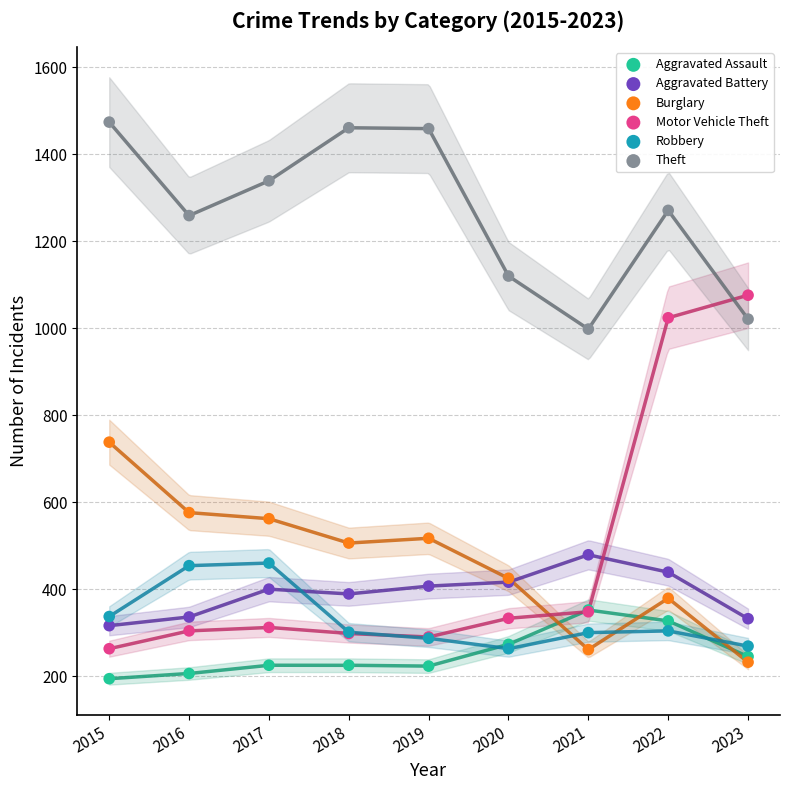

Which series contains the highest Y value?

Theft